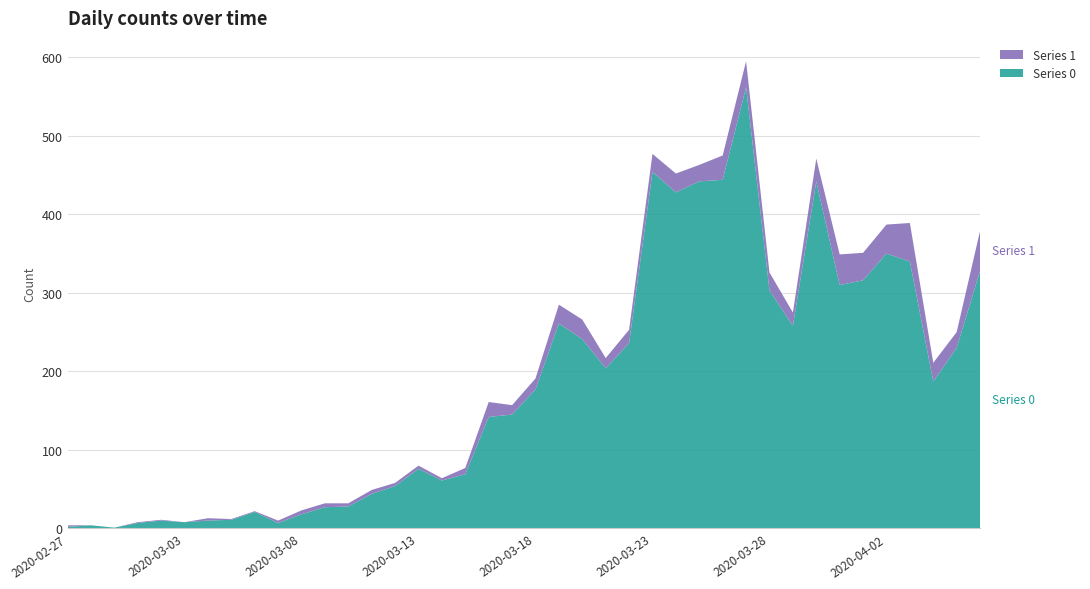

Reading left to right, list all the values displayed in this chart.

Series 0: 2020-02-27=2	2020-02-28=4	2020-02-29=1	2020-03-01=7	2020-03-02=10	2020-03-03=8	2020-03-04=10	2020-03-05=11	2020-03-06=21	2020-03-07=7	2020-03-08=18	2020-03-09=27	2020-03-10=28	2020-03-11=44	2020-03-12=54	2020-03-13=76	2020-03-14=61	2020-03-15=69	2020-03-16=142	2020-03-17=145	2020-03-18=177	2020-03-19=261	2020-03-20=241	2020-03-21=204	2020-03-22=236	2020-03-23=454	2020-03-24=428	2020-03-25=442	2020-03-26=444	2020-03-27=562	2020-03-28=303	2020-03-29=258	2020-03-30=442	2020-03-31=310	2020-04-01=316	2020-04-02=350	2020-04-03=340	2020-04-04=187	2020-04-05=230	2020-04-06=328
Series 1: 2020-02-27=2	2020-02-28=0	2020-02-29=0	2020-03-01=1	2020-03-02=1	2020-03-03=0	2020-03-04=3	2020-03-05=1	2020-03-06=1	2020-03-07=3	2020-03-08=5	2020-03-09=5	2020-03-10=4	2020-03-11=5	2020-03-12=4	2020-03-13=4	2020-03-14=3	2020-03-15=8	2020-03-16=19	2020-03-17=12	2020-03-18=14	2020-03-19=24	2020-03-20=25	2020-03-21=13	2020-03-22=17	2020-03-23=23	2020-03-24=24	2020-03-25=21	2020-03-26=31	2020-03-27=33	2020-03-28=23	2020-03-29=17	2020-03-30=29	2020-03-31=39	2020-04-01=35	2020-04-02=37	2020-04-03=49	2020-04-04=24	2020-04-05=20	2020-04-06=51